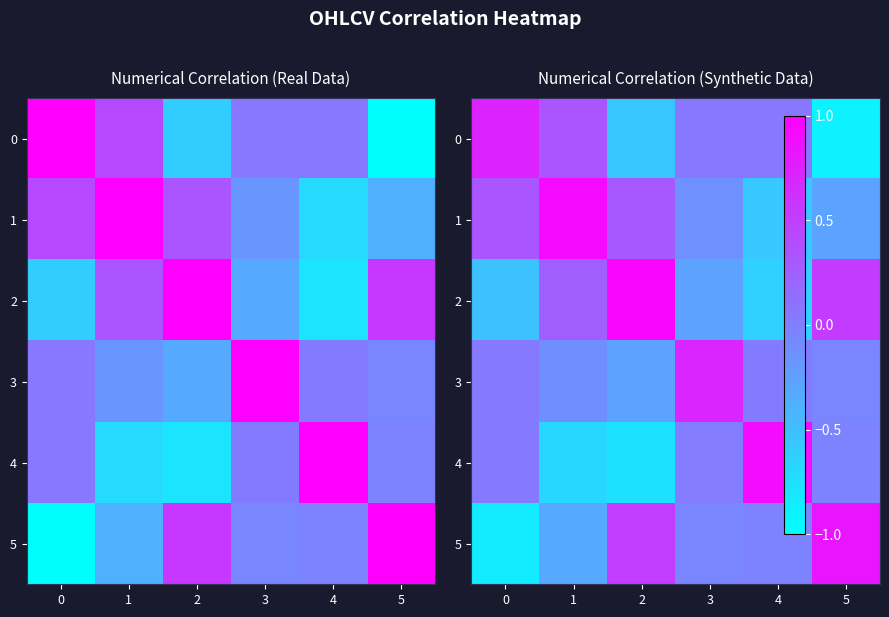

True or false: row_4 has a value of -0.4 at 2.

False